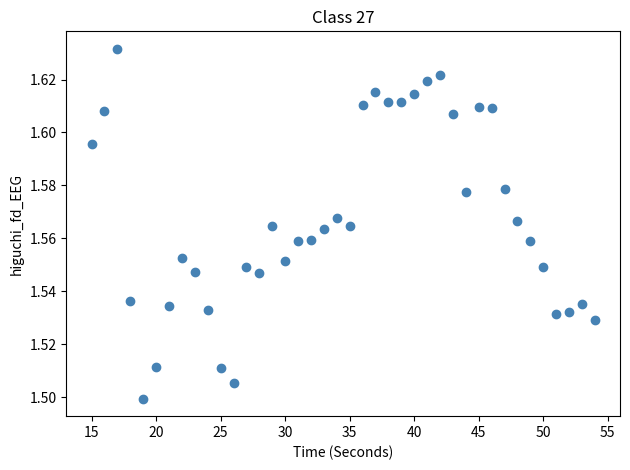

What is the range of X values (max minus min)?

39.0